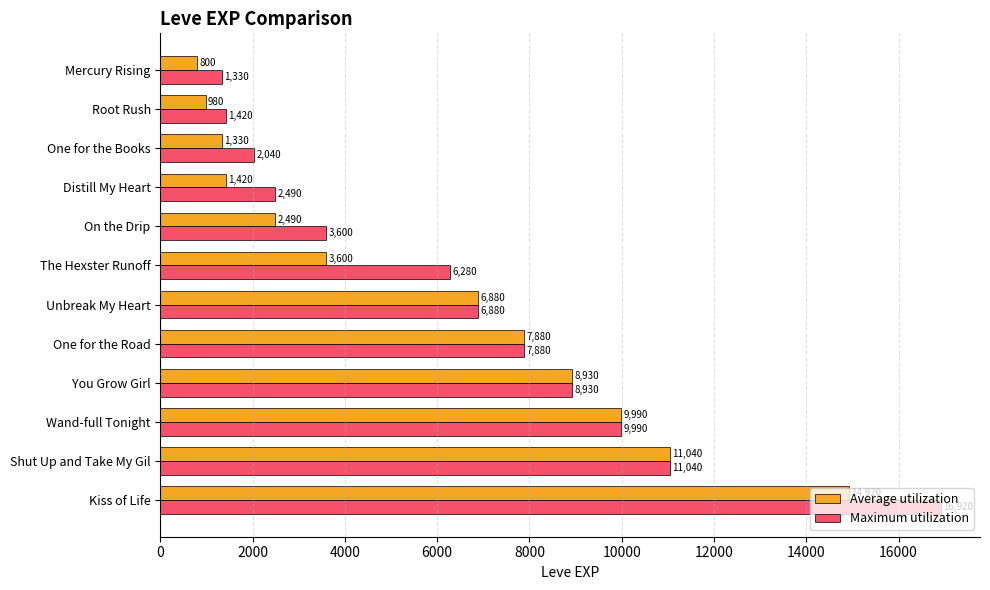

Rank the categories by Maximum utilization value from lowest to highest.

Mercury Rising, Root Rush, One for the Books, Distill My Heart, On the Drip, The Hexster Runoff, Unbreak My Heart, One for the Road, You Grow Girl, Wand-full Tonight, Shut Up and Take My Gil, Kiss of Life